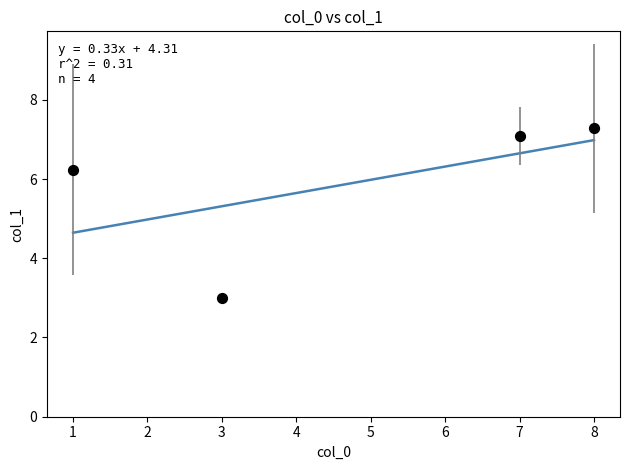

What is the range of X values (max minus min)?

7.0